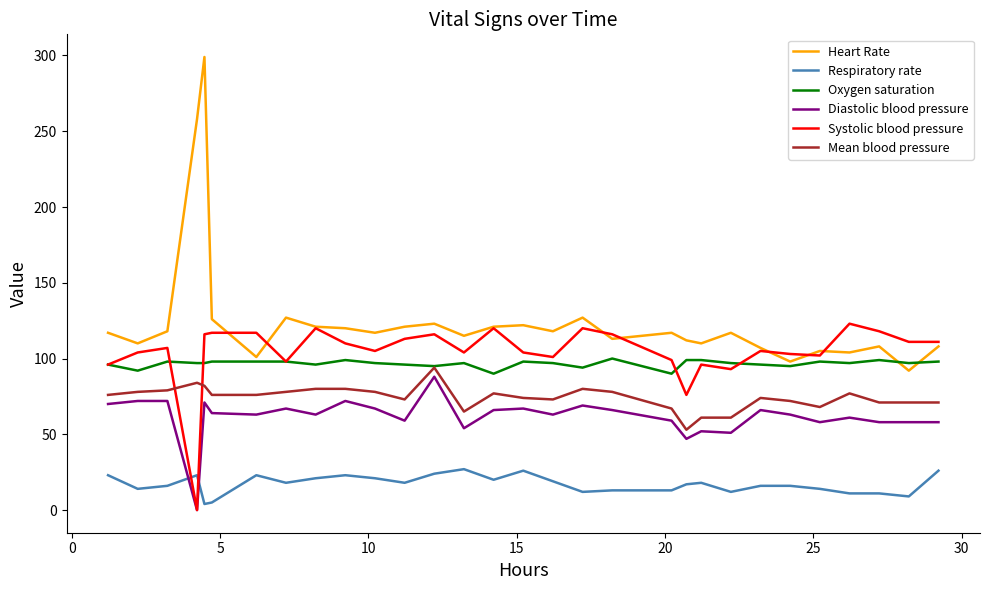

True or false: Mean blood pressure and Heart Rate intersect in this chart.

False